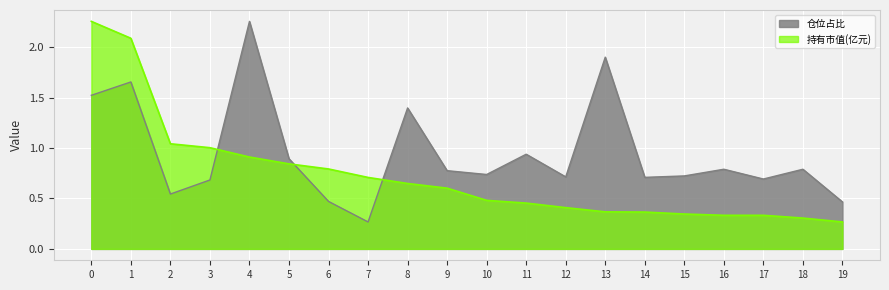

How many intersections are there between 仓位占比 and 持有市值(亿元)?

3